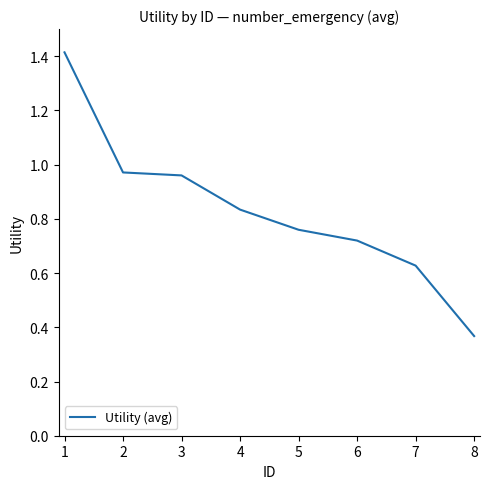

What is the difference between the second highest and second lowest values?

0.3